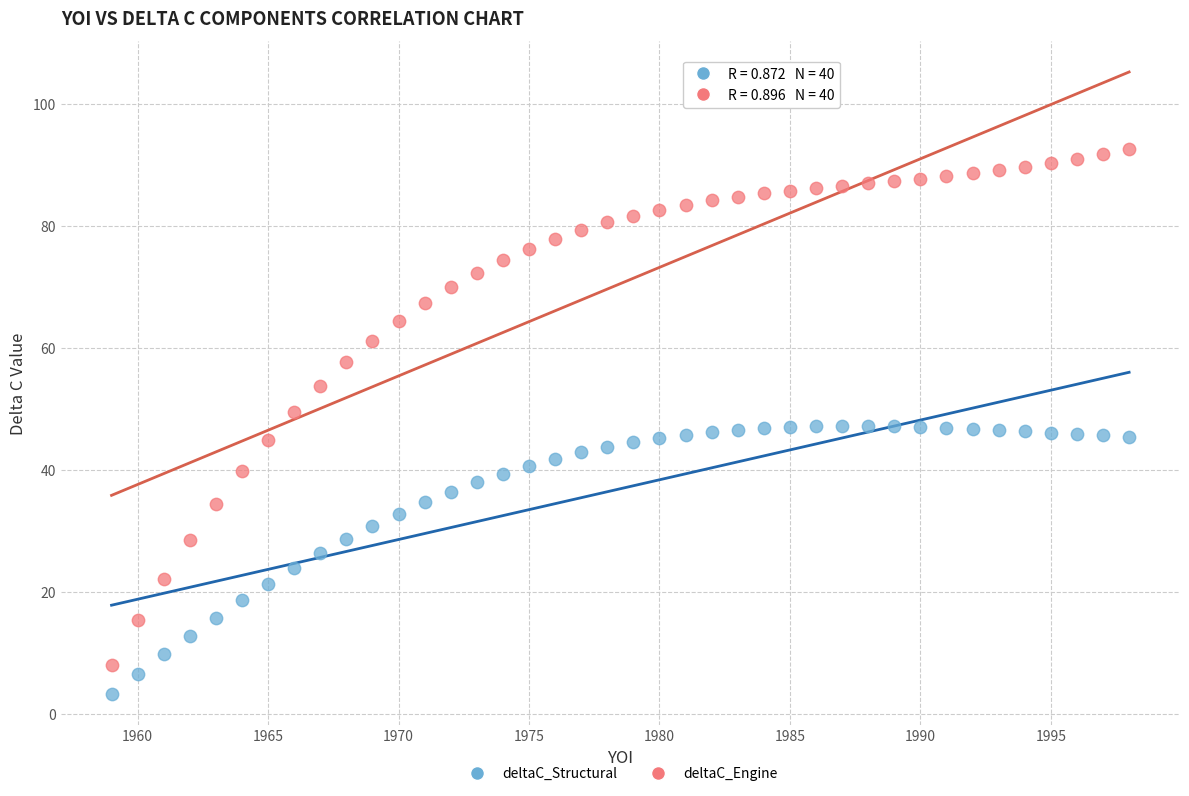

What is the X range (max minus min) for the scatter plot?

39.0